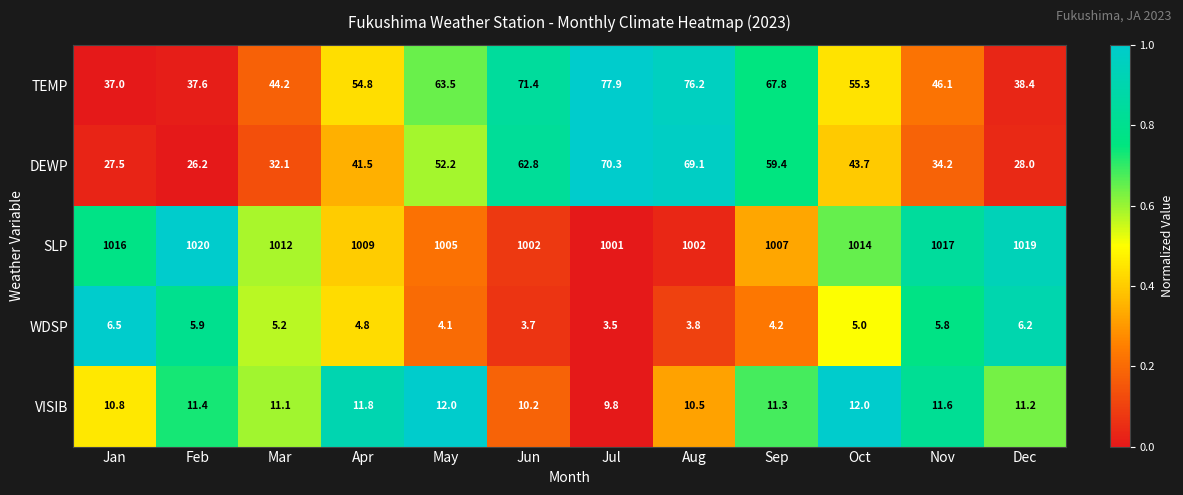

Rank the series at Feb from lowest to highest value.

WDSP, VISIB, DEWP, TEMP, SLP